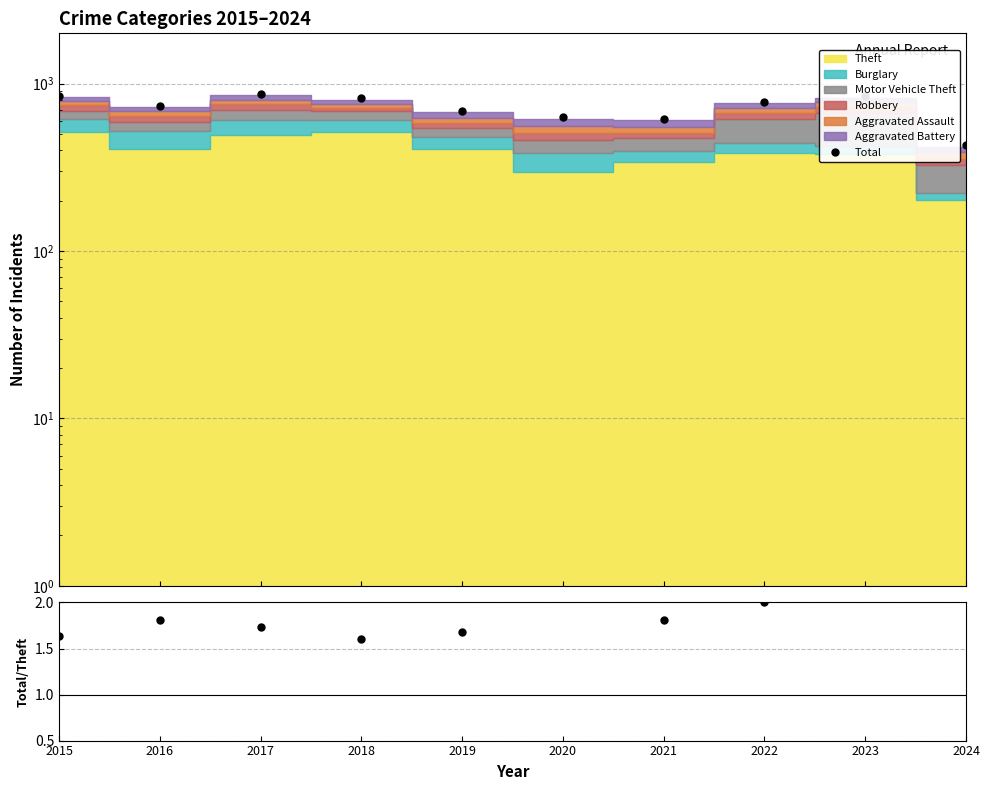

Which label corresponds to the smallest value in the chart?

2018